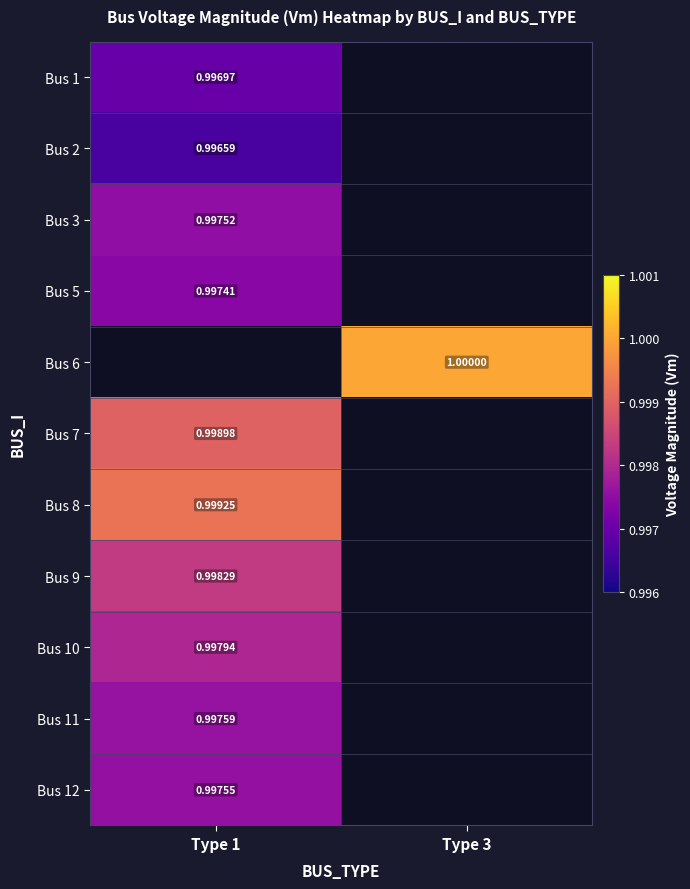

Is the value of Bus 3 at Type 1 greater than the value of Bus 1 at Type 1?

Yes